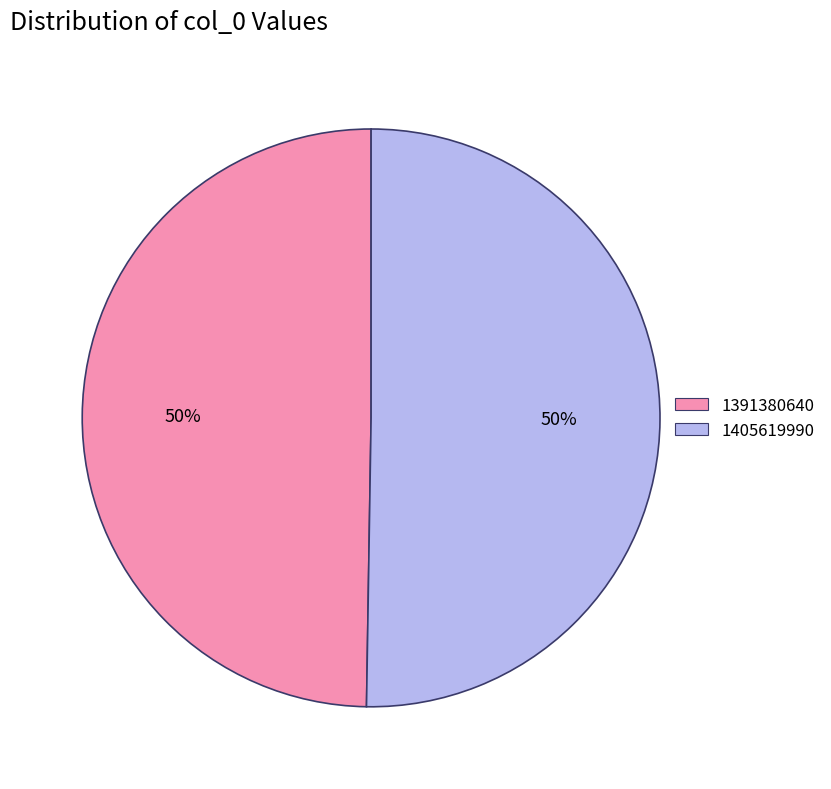

What is the smallest slice in the pie chart?

1391380640